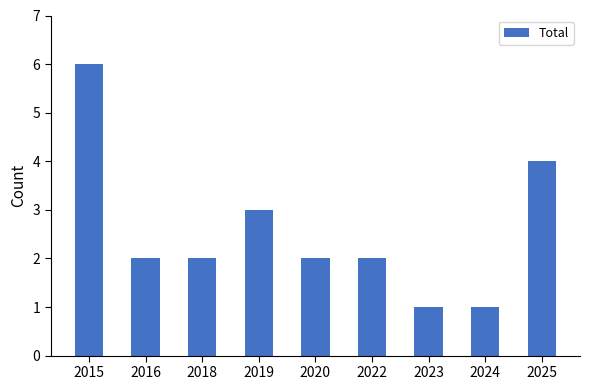

Count the number of data series in this chart.

1